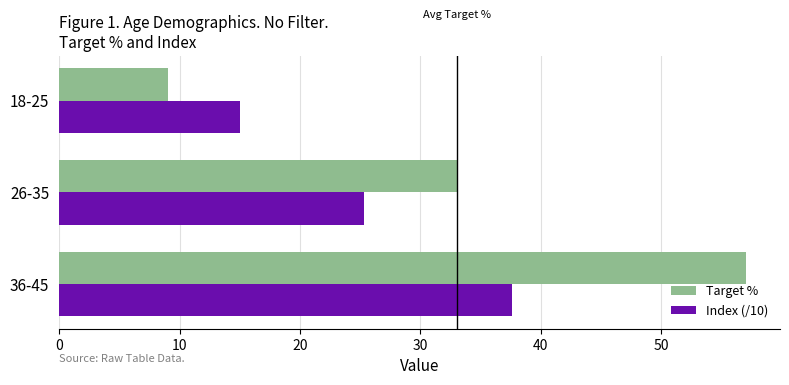

What is the difference between the highest and lowest values at 18-25?

6.0